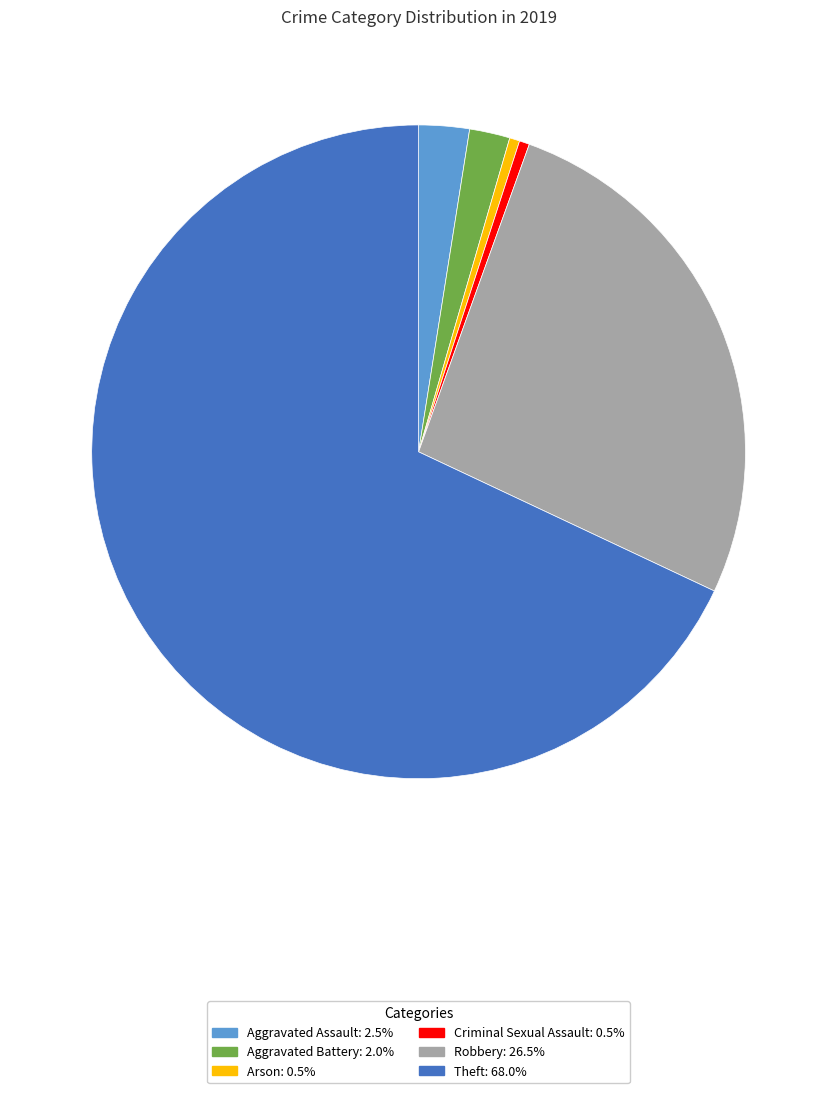

Which category has the biggest portion of the pie?

Theft